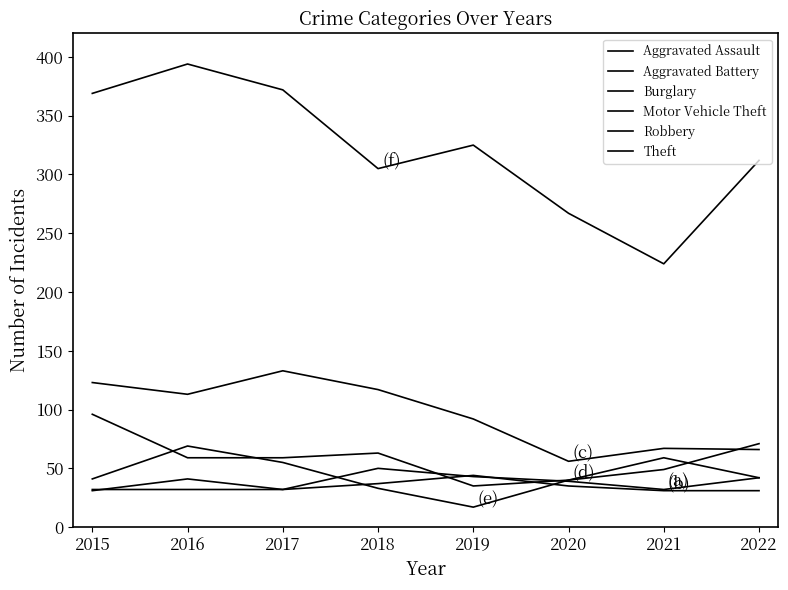

What is the approximate value of Aggravated Assault at 2019, to the nearest 5?

45